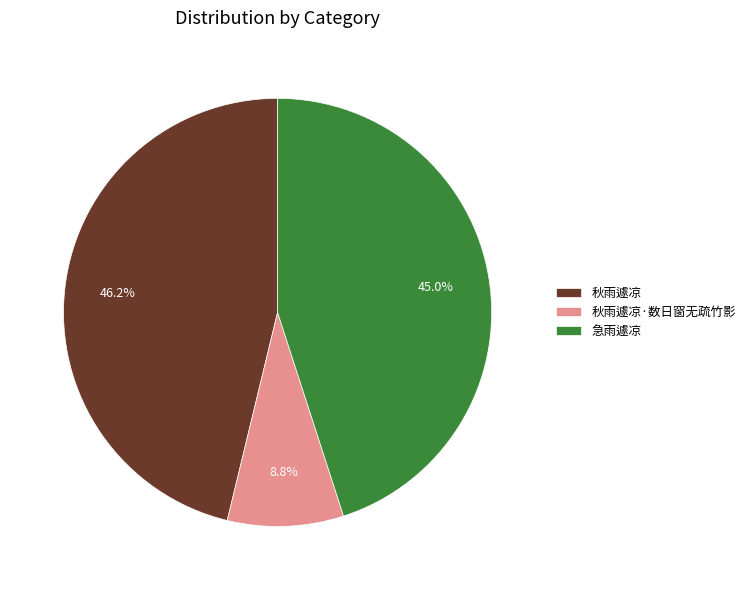

Which category has the biggest portion of the pie?

秋雨遽凉